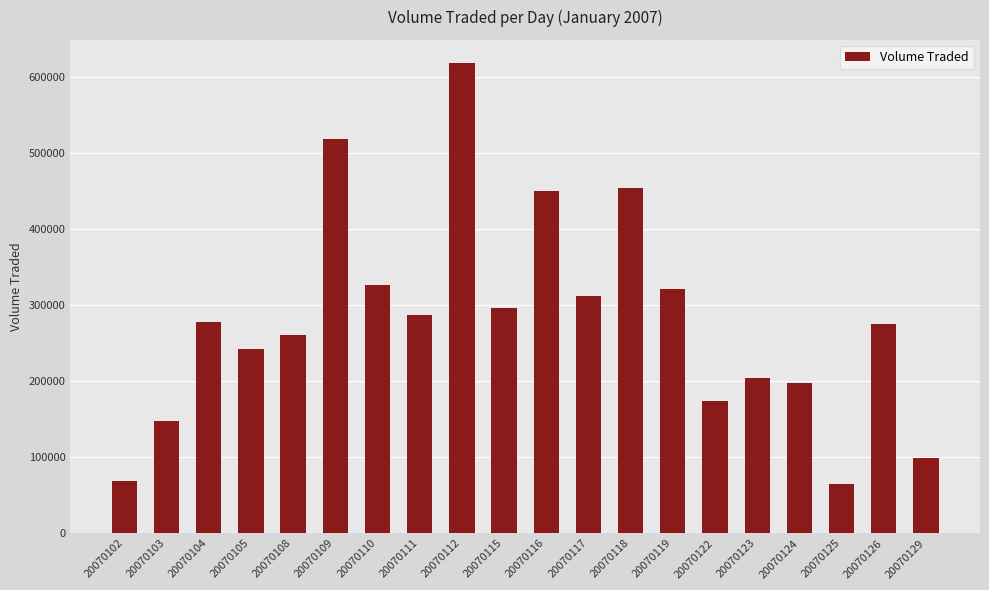

Is it true that the value at 20070124 is 82419?

False